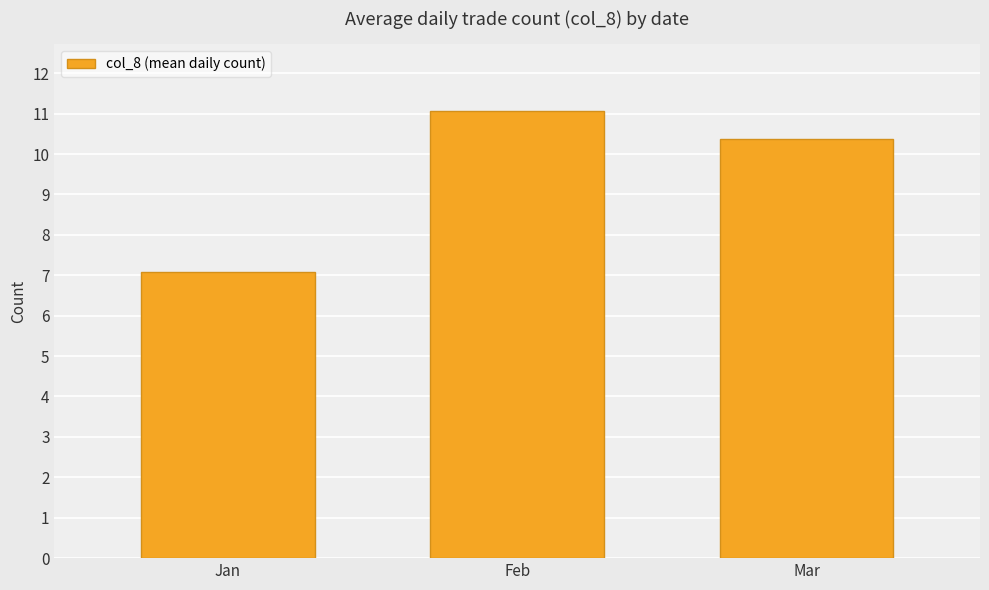

At which category does the chart reach its minimum across all series?

Jan